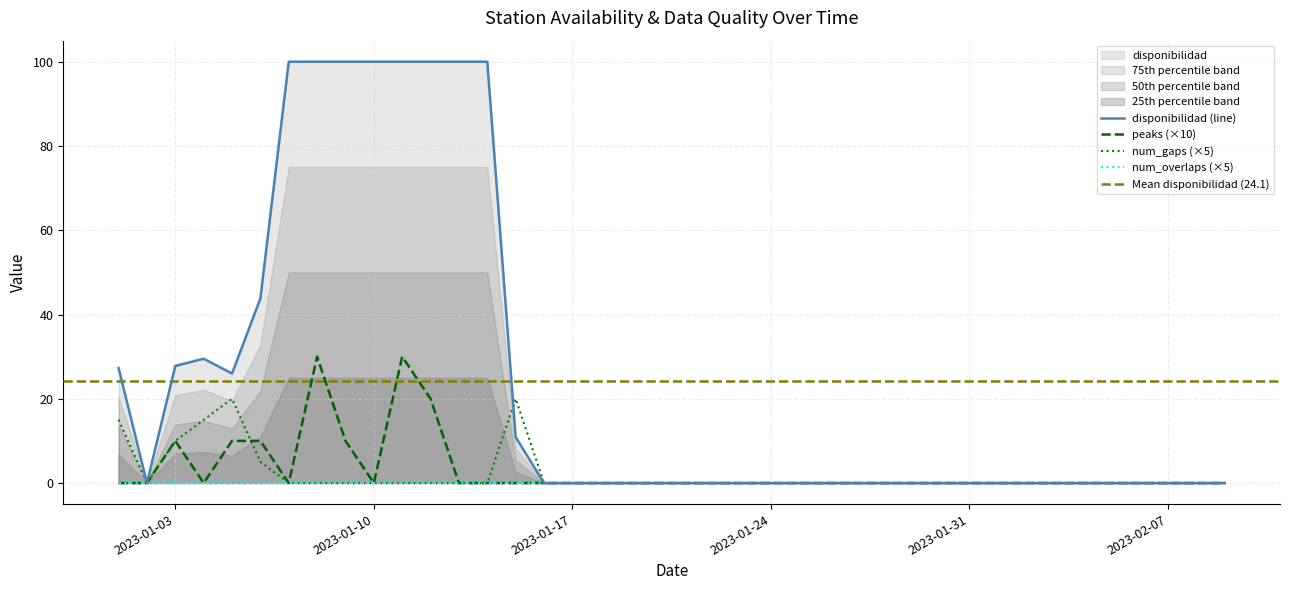

At which label does peaks reach its peak?

2023-01-08